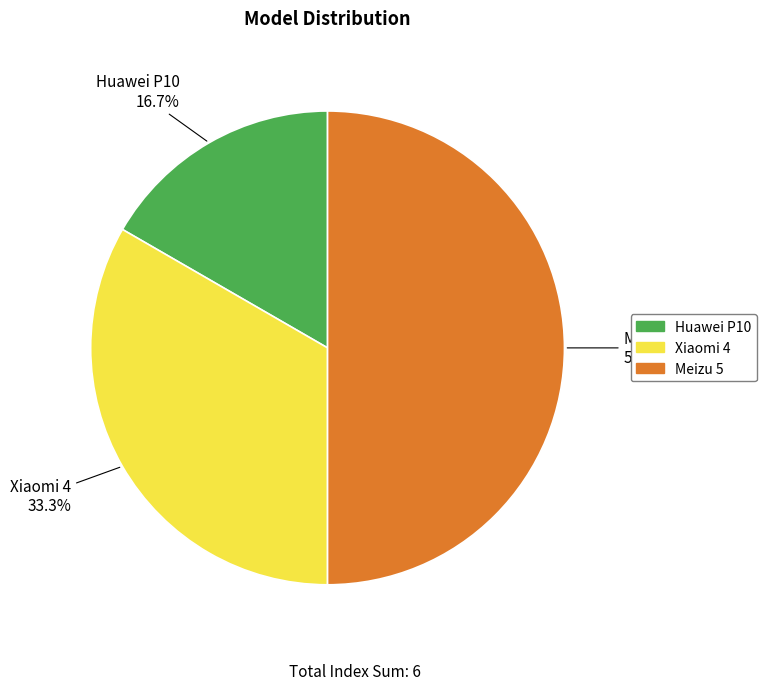

How many slices are in this pie chart?

3